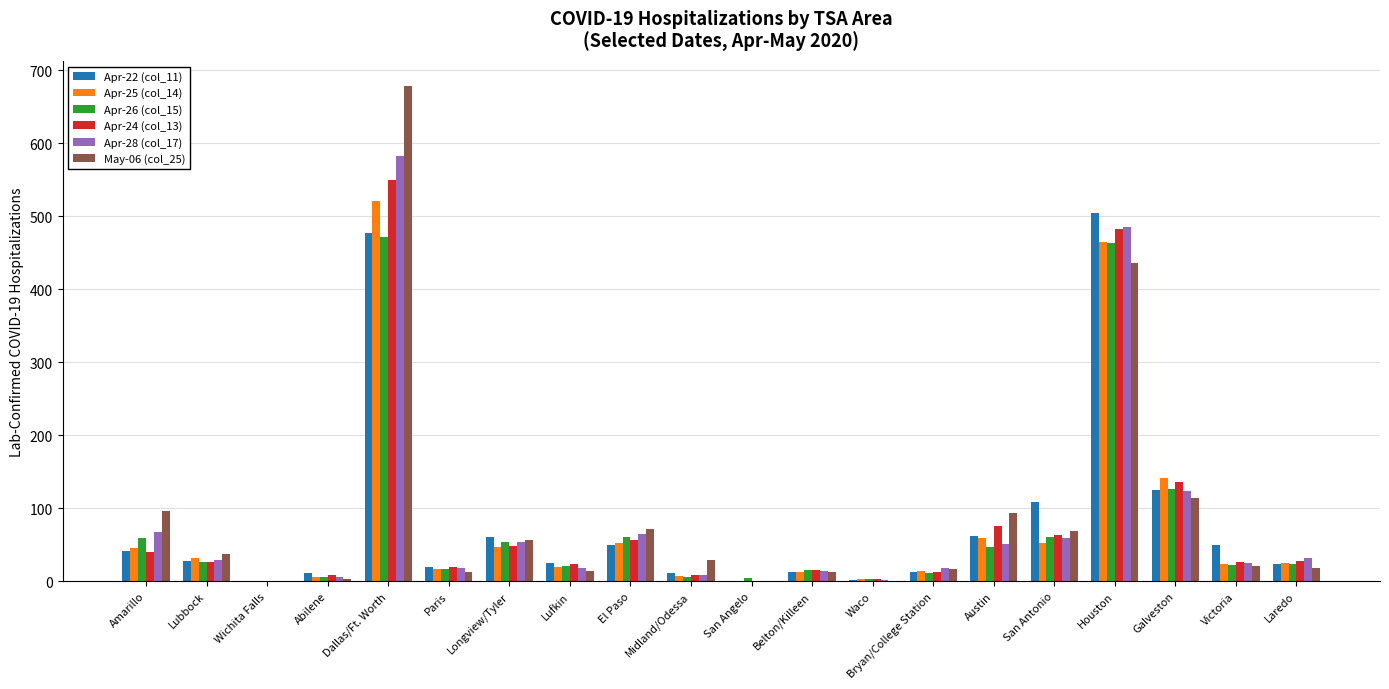

Which series changed the most between Dallas/Ft. Worth and San Antonio?

May-06 (col_25)